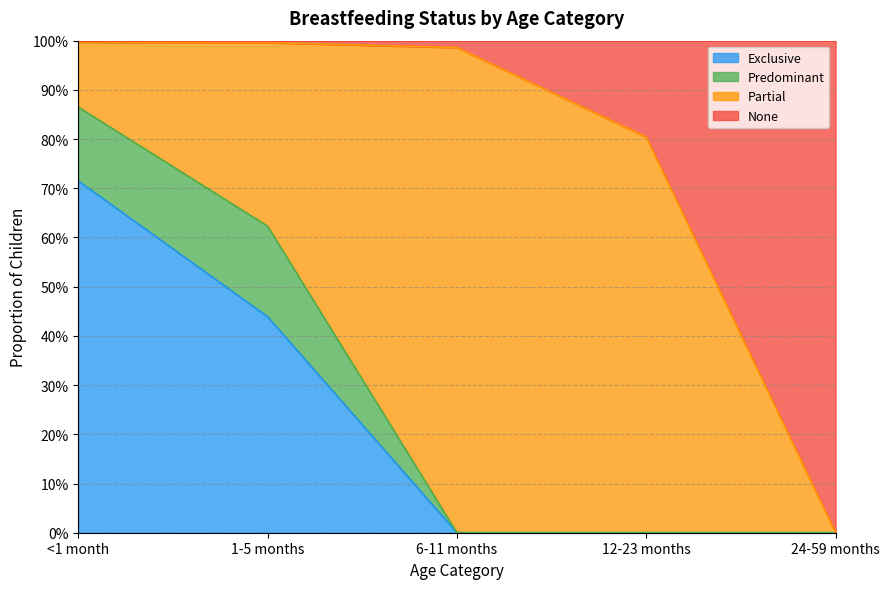

What are all the series names shown in the legend?

Exclusive, Predominant, Partial, None